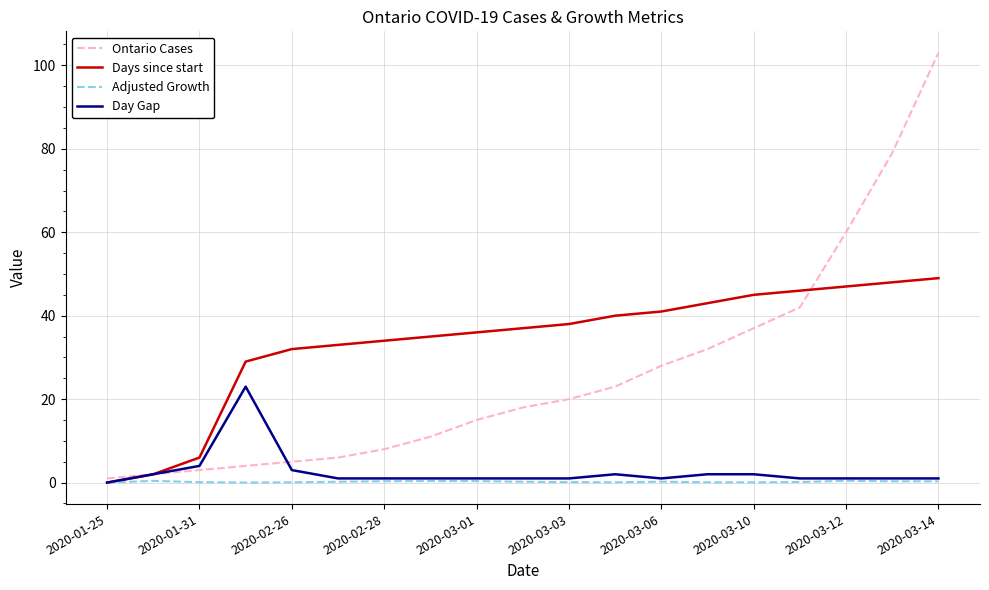

Which series has the largest total across all categories?

Days since start